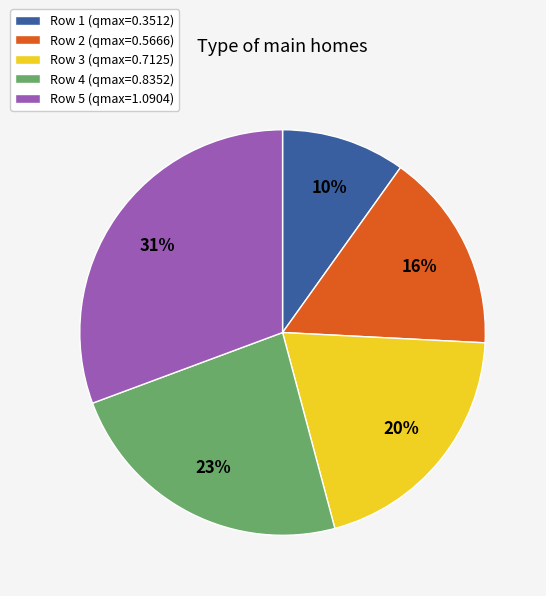

To the nearest percent, what is the difference between the largest and smallest slice percentages?

21%